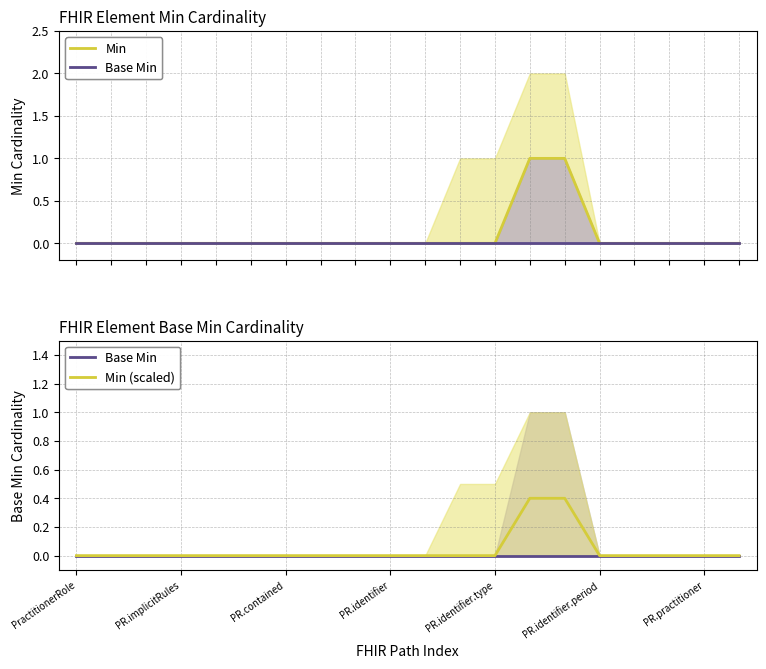

Is it true that Min equals 0.0 at 10?

True